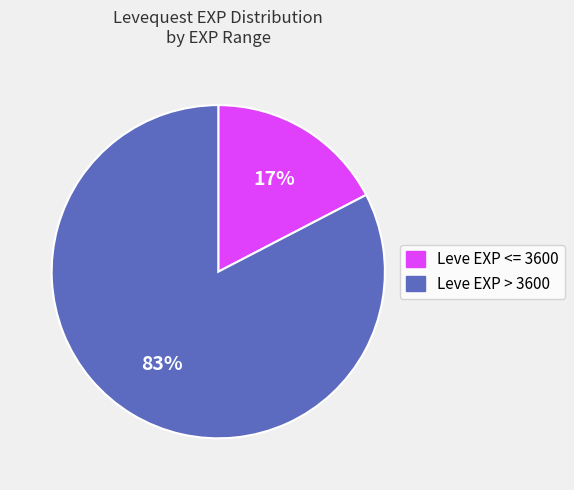

Count the number of slices in the pie.

2